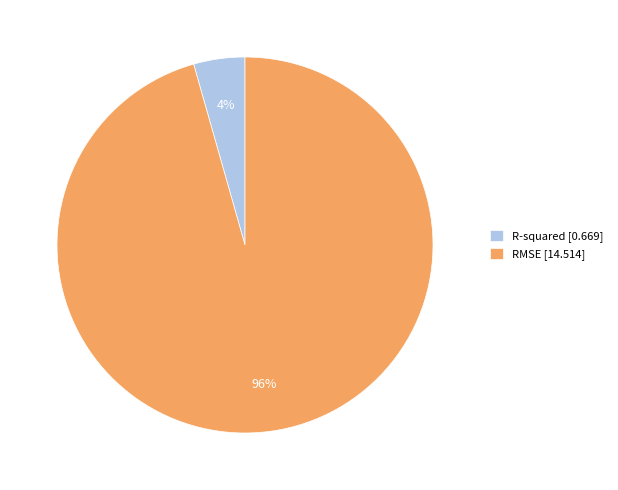

To the nearest percent, what is the average slice percentage?

50%